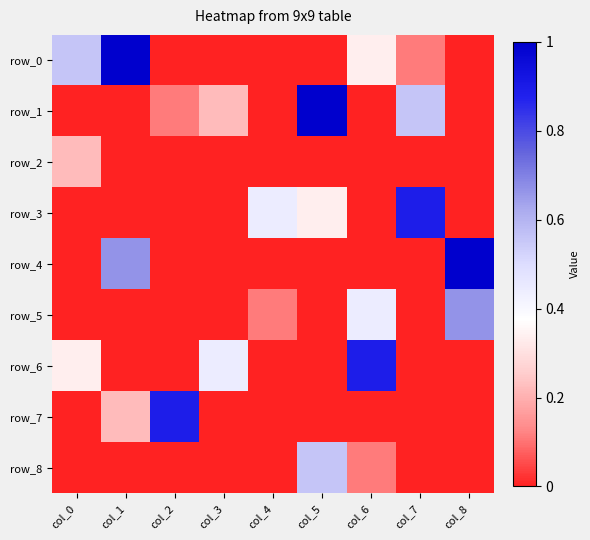

Which series has the largest total across all categories?

row_0